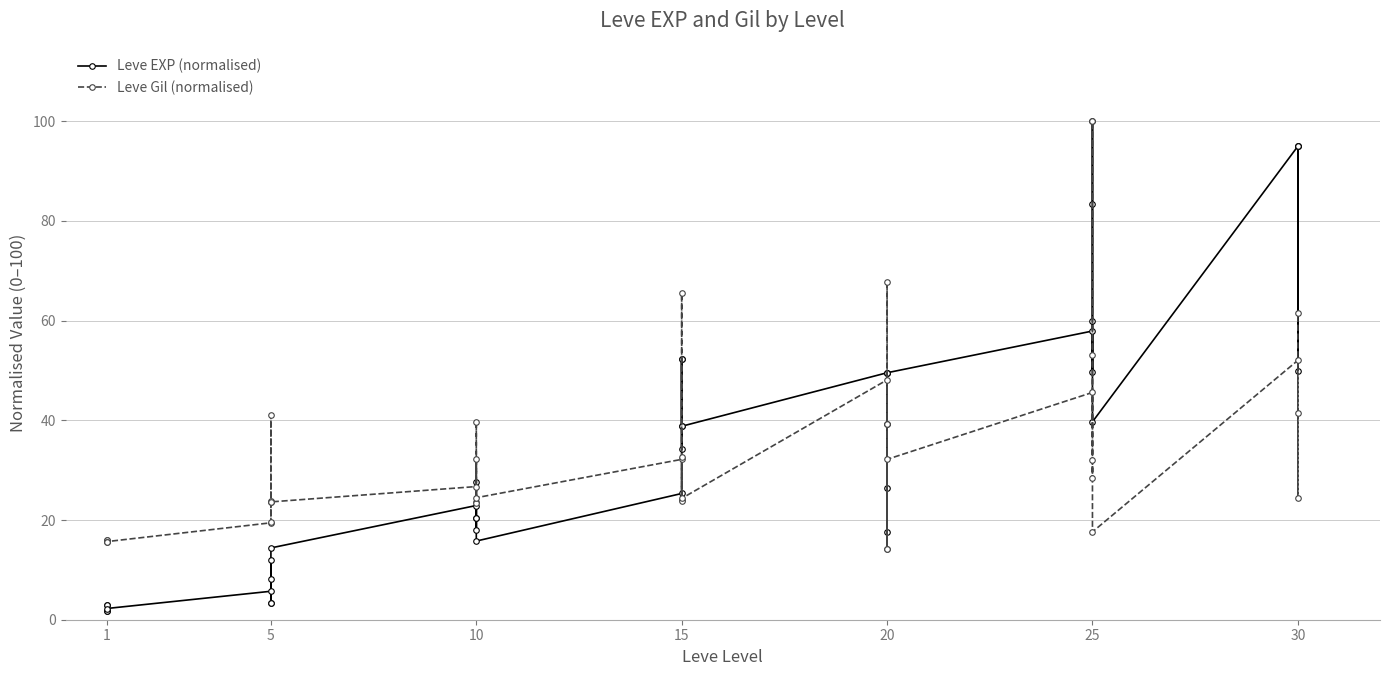

How many times do Leve EXP (normalised) and Leve Gil (normalised) cross each other?

3